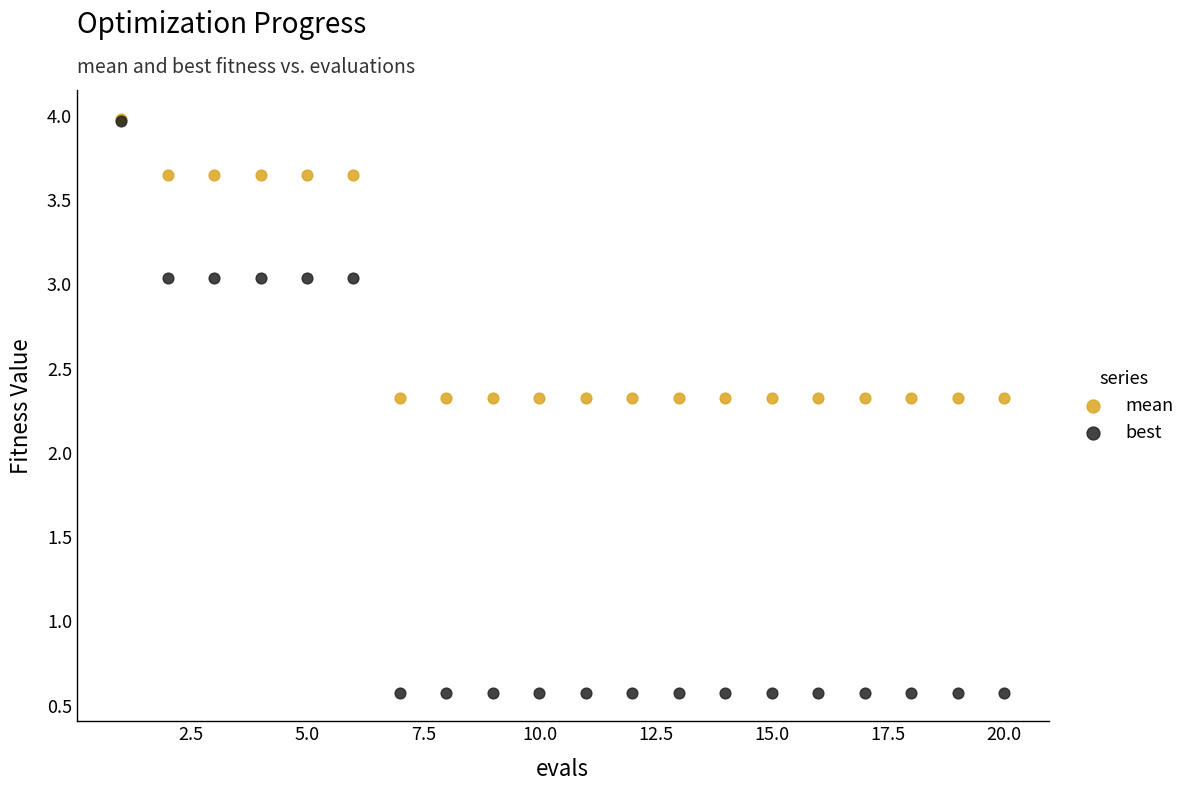

What are all the series names shown in the legend?

mean, best